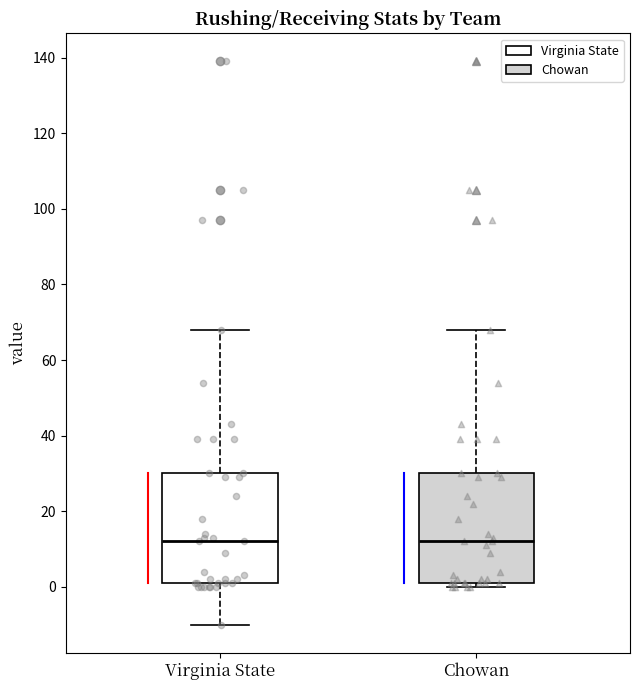

Reading left to right, read every box against the y-axis: the position of its median line, the range the box covers, and the ends of its whiskers. The values are not printed on the chart, so give them approximately, as read against the axis.

Virginia State: median 12, box 2 to 30, whiskers -10 to 68
Chowan: median 12, box 2 to 30, whiskers 0 to 68